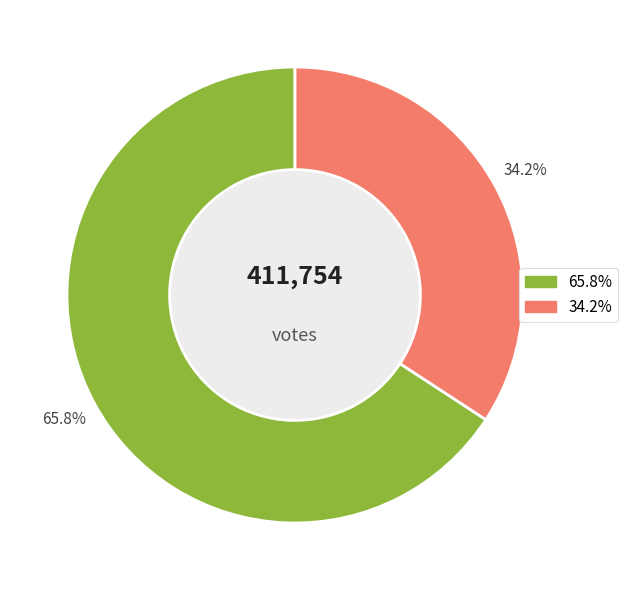

Does any single category account for the majority?

Yes